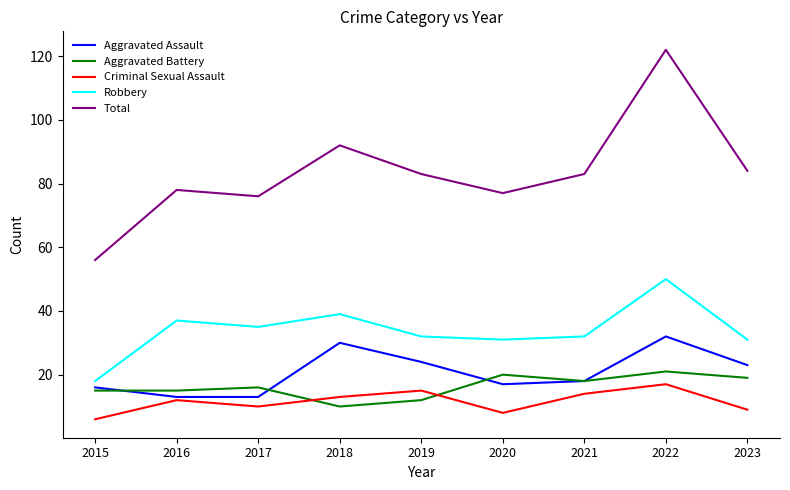

True or false: Criminal Sexual Assault and Total intersect in this chart.

False